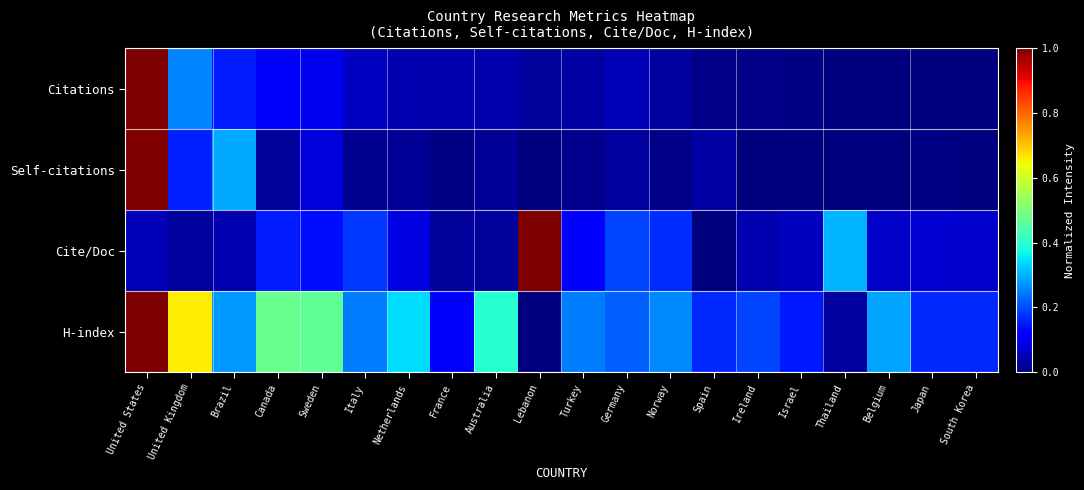

Reading right to left, list all the values displayed in this chart.

Citations: South Korea=0.0	Japan=0.0	Belgium=0.0	Thailand=0.0	Israel=0.0	Ireland=0.0	Spain=0.0	Norway=0.0	Germany=0.0	Turkey=0.0	Lebanon=0.0	Australia=0.0	France=0.0	Netherlands=0.0	Italy=0.1	Sweden=0.1	Canada=0.1	Brazil=0.2	United Kingdom=0.3	United States=1.0
Self-citations: South Korea=0.0	Japan=0.0	Belgium=0.0	Thailand=0.0	Israel=0.0	Ireland=0.0	Spain=0.0	Norway=0.0	Germany=0.0	Turkey=0.0	Lebanon=0.0	Australia=0.0	France=0.0	Netherlands=0.0	Italy=0.0	Sweden=0.1	Canada=0.0	Brazil=0.3	United Kingdom=0.2	United States=1.0
Cite/Doc: South Korea=0.1	Japan=0.1	Belgium=0.1	Thailand=0.3	Israel=0.1	Ireland=0.0	Spain=0.0	Norway=0.2	Germany=0.2	Turkey=0.1	Lebanon=1.0	Australia=0.0	France=0.0	Netherlands=0.1	Italy=0.2	Sweden=0.1	Canada=0.2	Brazil=0.0	United Kingdom=0.0	United States=0.1
H-index: South Korea=0.2	Japan=0.2	Belgium=0.3	Thailand=0.0	Israel=0.2	Ireland=0.2	Spain=0.2	Norway=0.3	Germany=0.2	Turkey=0.2	Lebanon=0.0	Australia=0.4	France=0.1	Netherlands=0.3	Italy=0.2	Sweden=0.5	Canada=0.5	Brazil=0.3	United Kingdom=0.7	United States=1.0